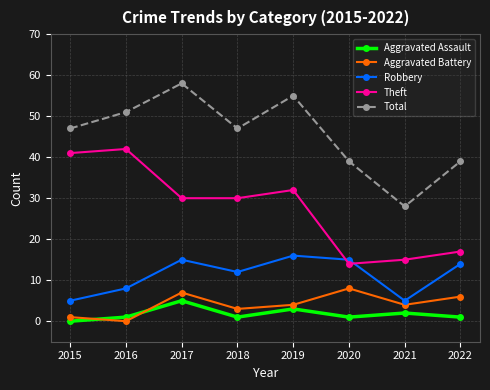

The Aggravated Assault series shows 3 at 2019. True or false?

True